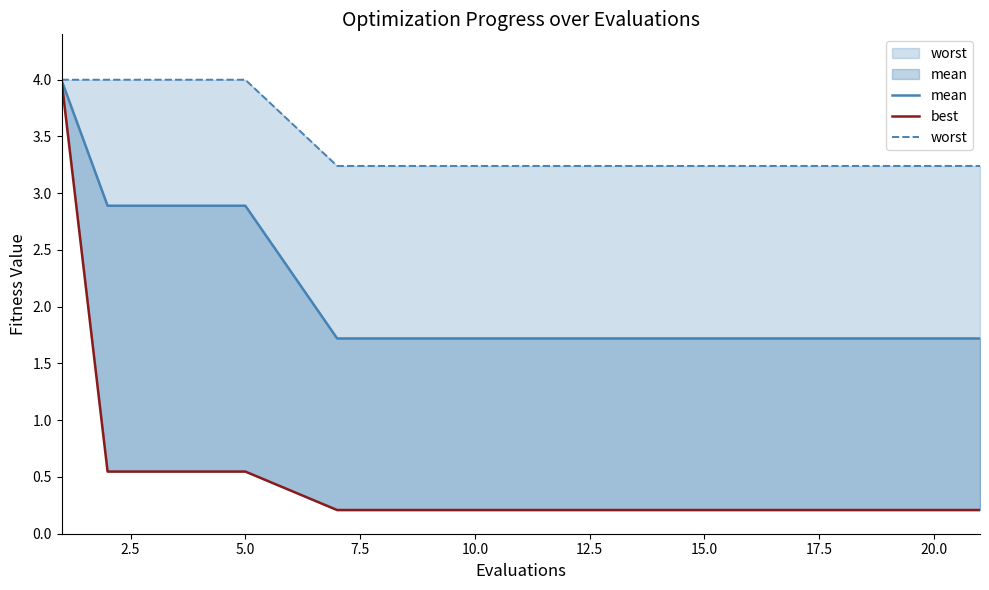

Rank the series by their maximum value, from highest to lowest.

worst, mean, best